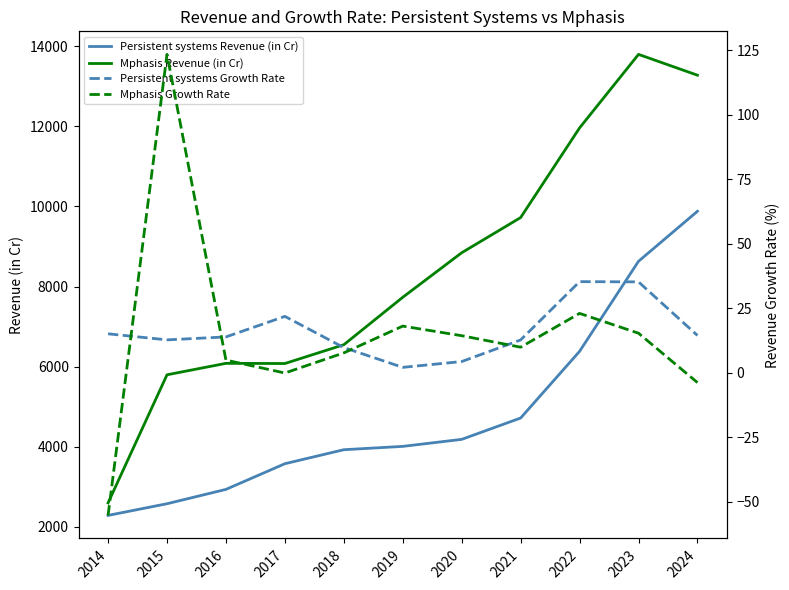

Is it true that Persistent systems Growth Rate equals 15.2 at 2017?

False